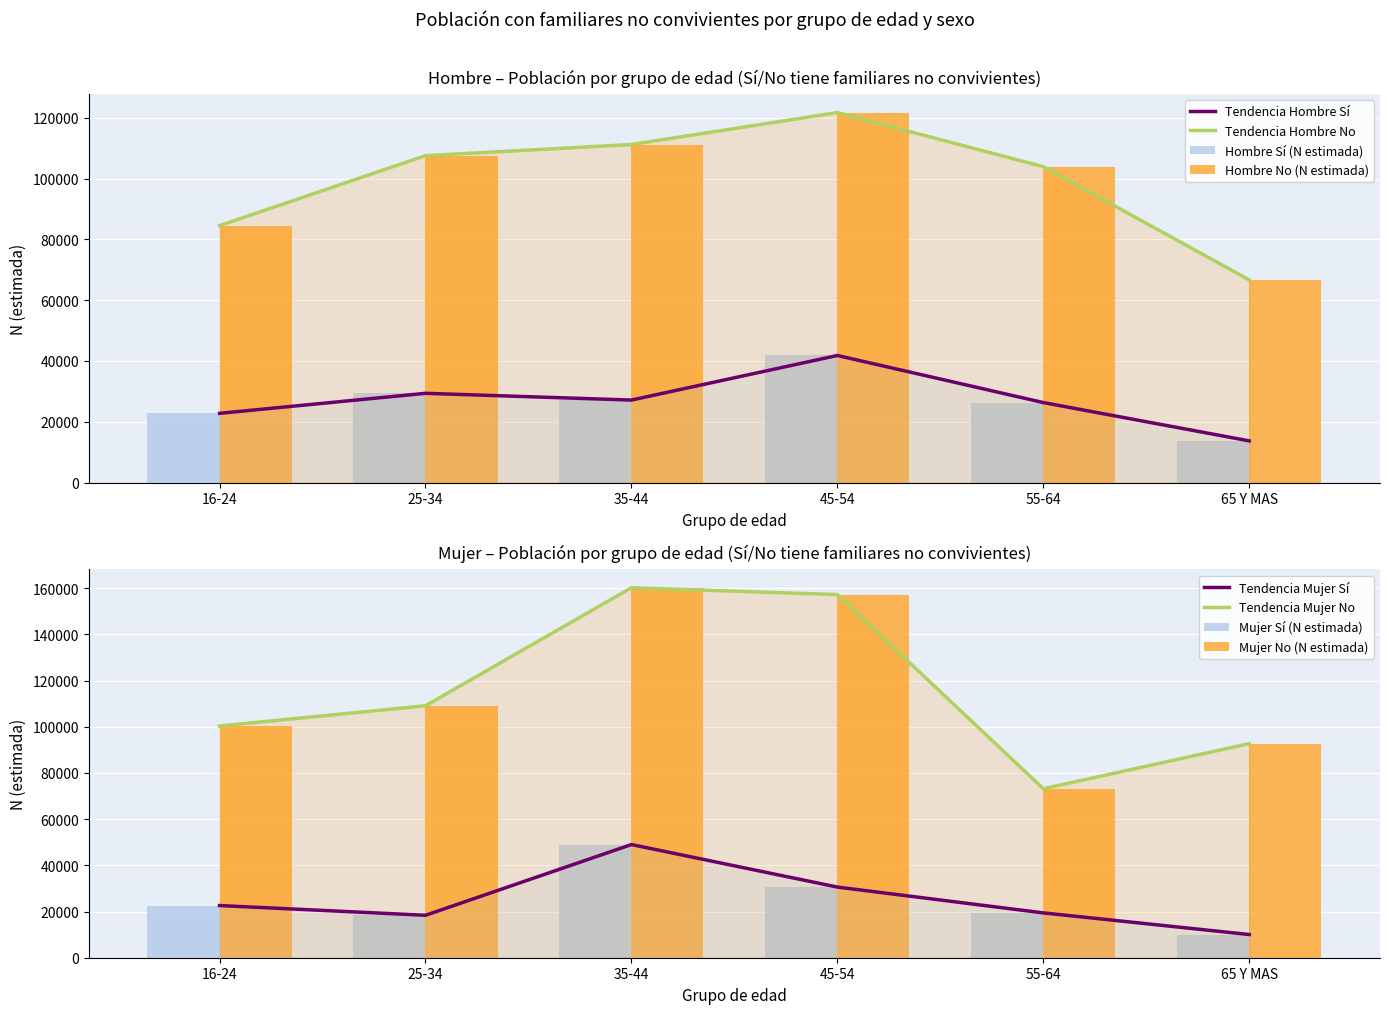

How many data points does each series have?

6